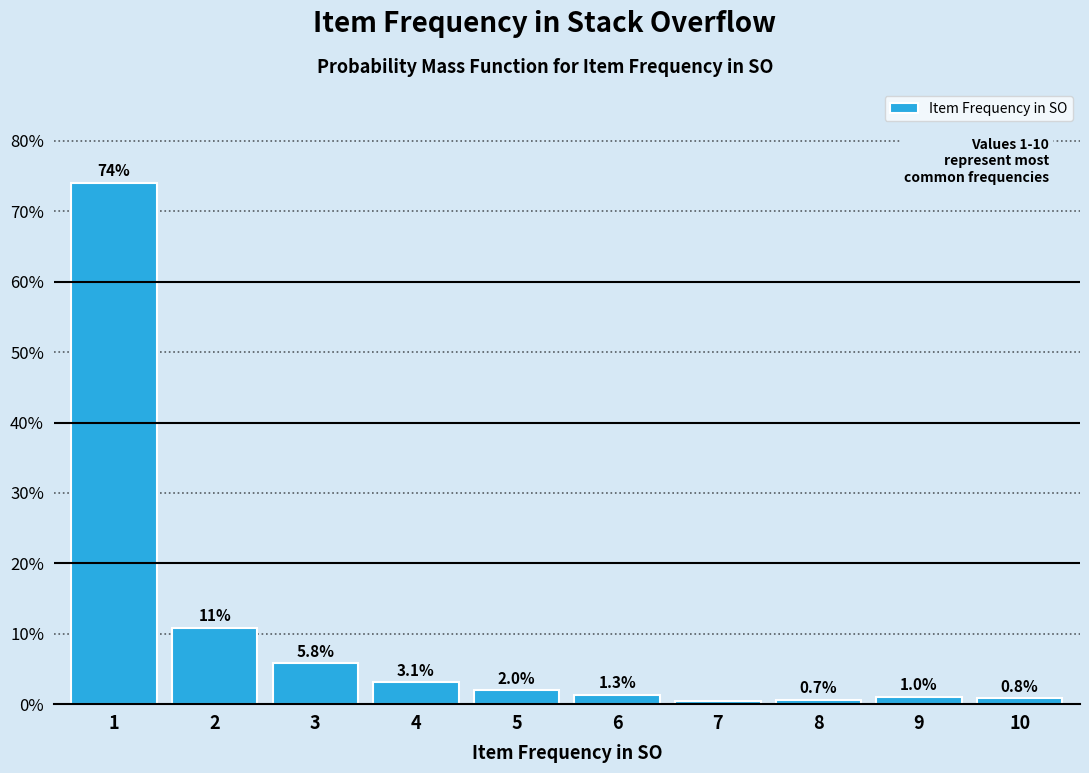

What is the change in value from 2 to 6?

-9.5